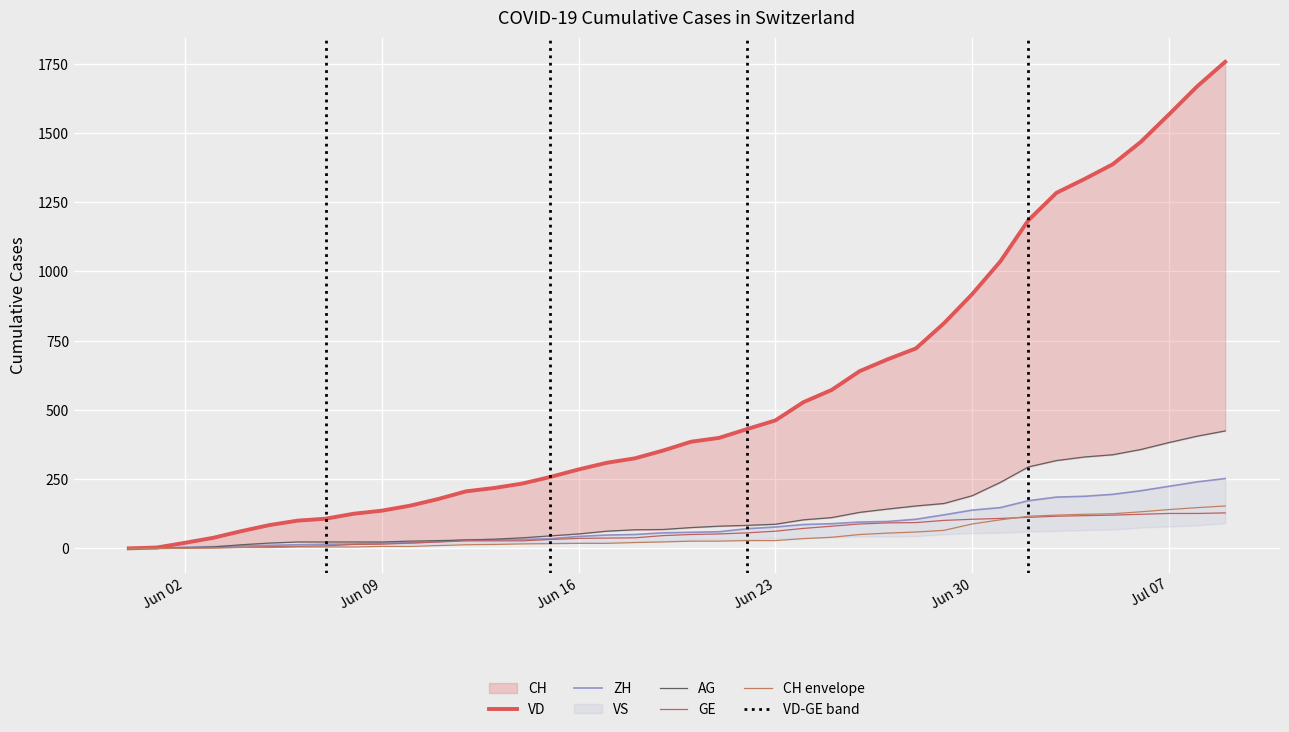

True or false: VS has more than 1 interior local peaks.

False